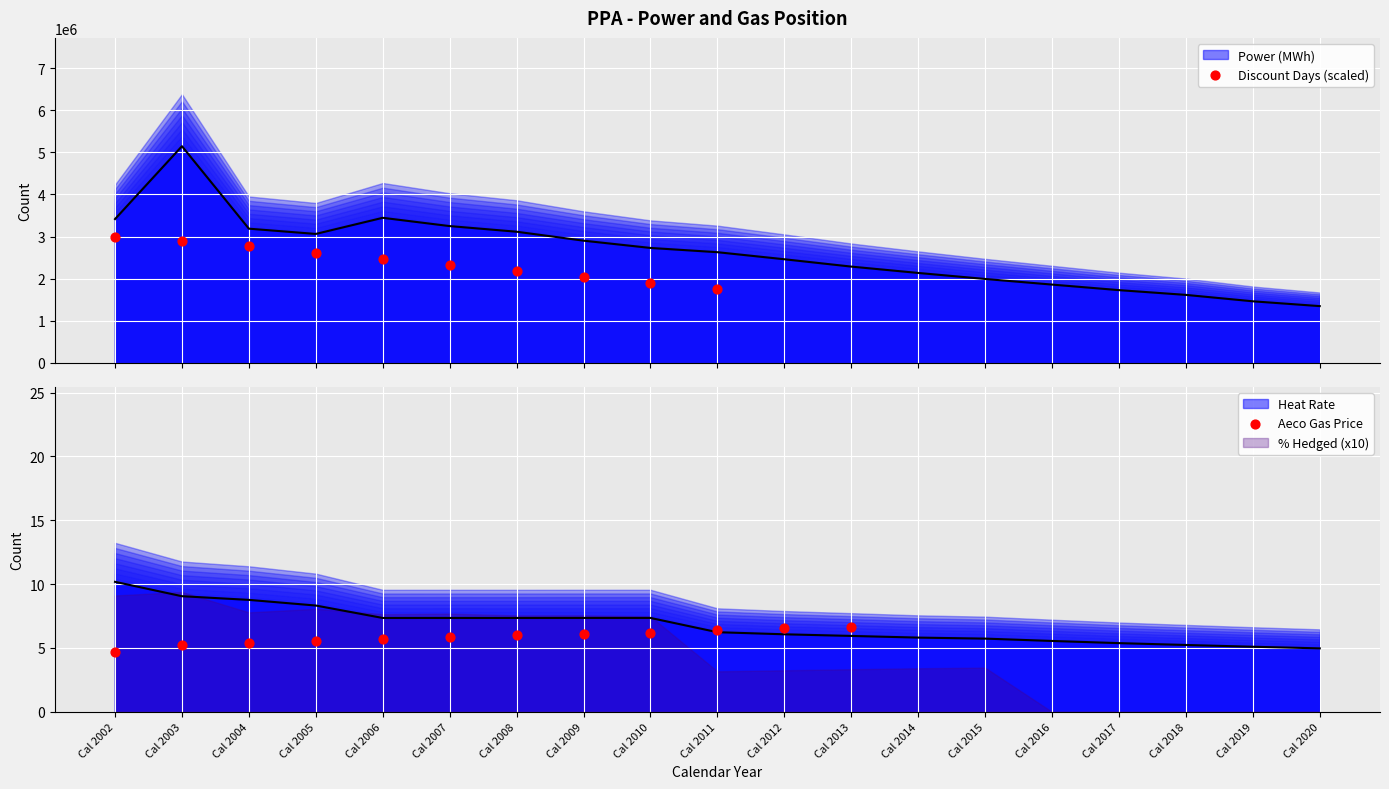

What is the total value across all series at Cal 2016?

1861779.1